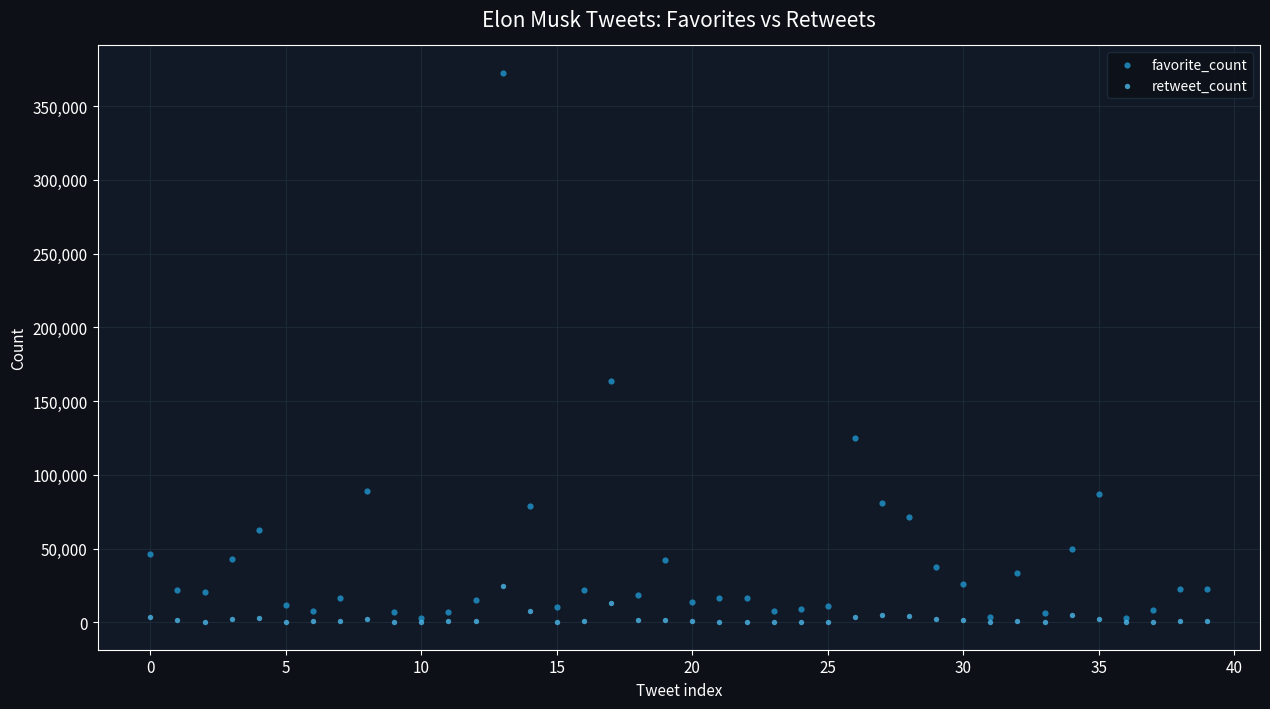

What are all the series names shown in the legend?

favorite_count, retweet_count